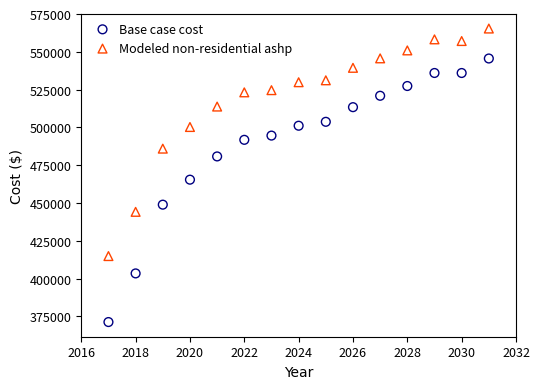

Across all data points, what is the range of Y values (max minus min)?

194183.6